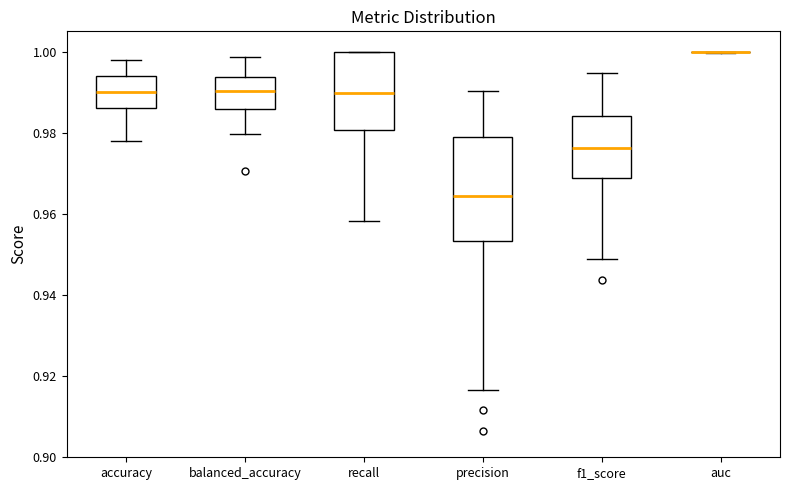

Reading left to right, read every box against the y-axis: the position of its median line, the range the box covers, and the ends of its whiskers. The values are not printed on the chart, so give them approximately, as read against the axis.

accuracy: median 0.990, box 0.986 to 0.994, whiskers 0.978 to 0.998
balanced_accuracy: median 0.990, box 0.986 to 0.994, whiskers 0.980 to 0.998
recall: median 0.990, box 0.980 to 1.000, whiskers 0.958 to 1.000
precision: median 0.964, box 0.954 to 0.978, whiskers 0.916 to 0.990
f1_score: median 0.976, box 0.968 to 0.984, whiskers 0.948 to 0.994
auc: box collapsed to a line at 1.000, whiskers 1.000 to 1.000